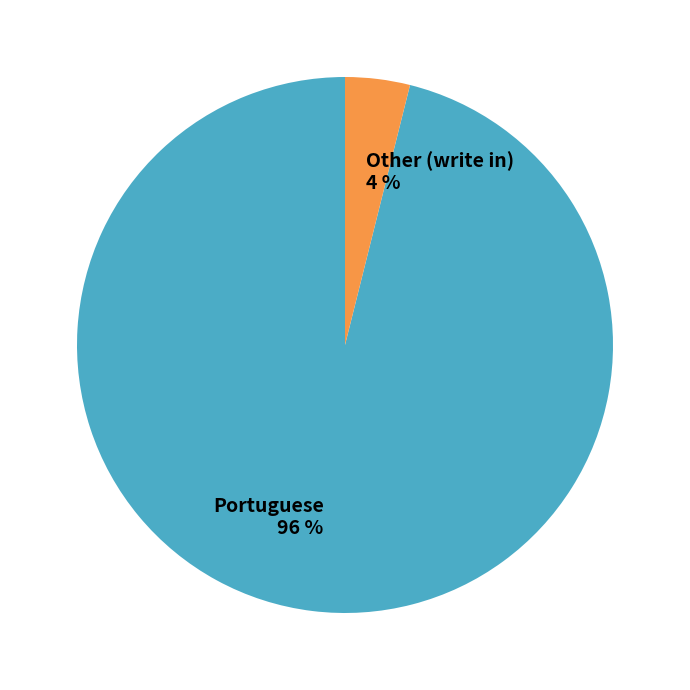

To the nearest percent, what is the combined percentage of Other (write in) and Portuguese?

100%